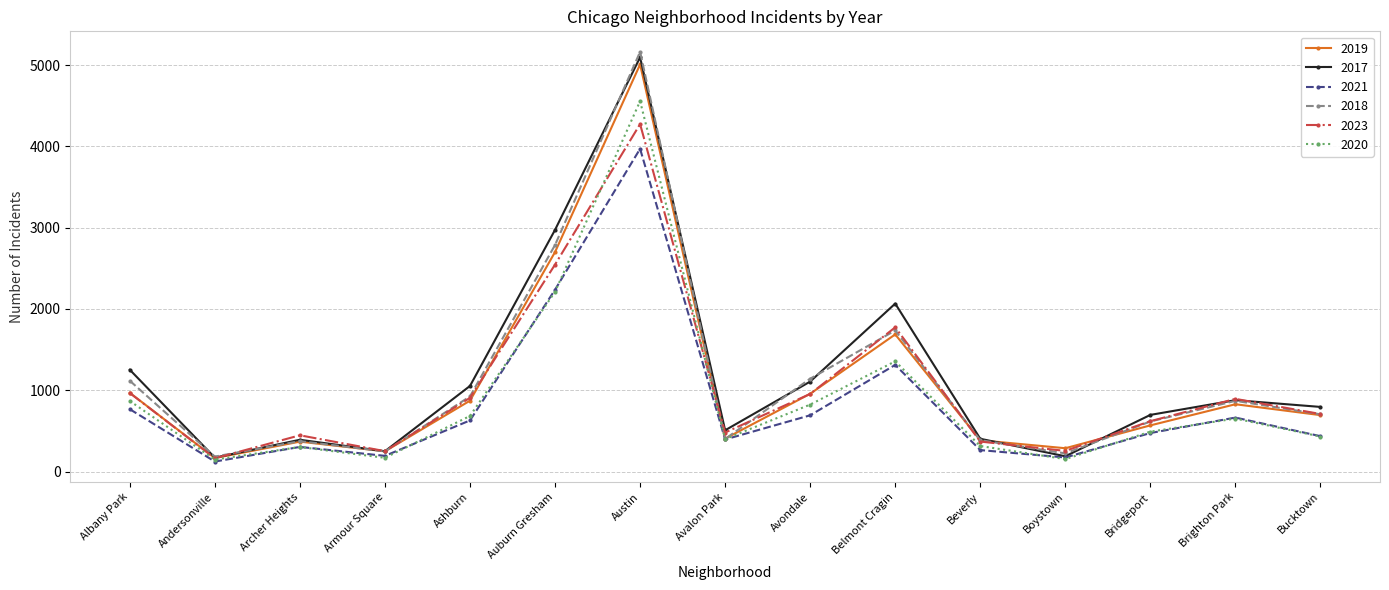

What are all the series names shown in the legend?

2019, 2017, 2021, 2018, 2023, 2020